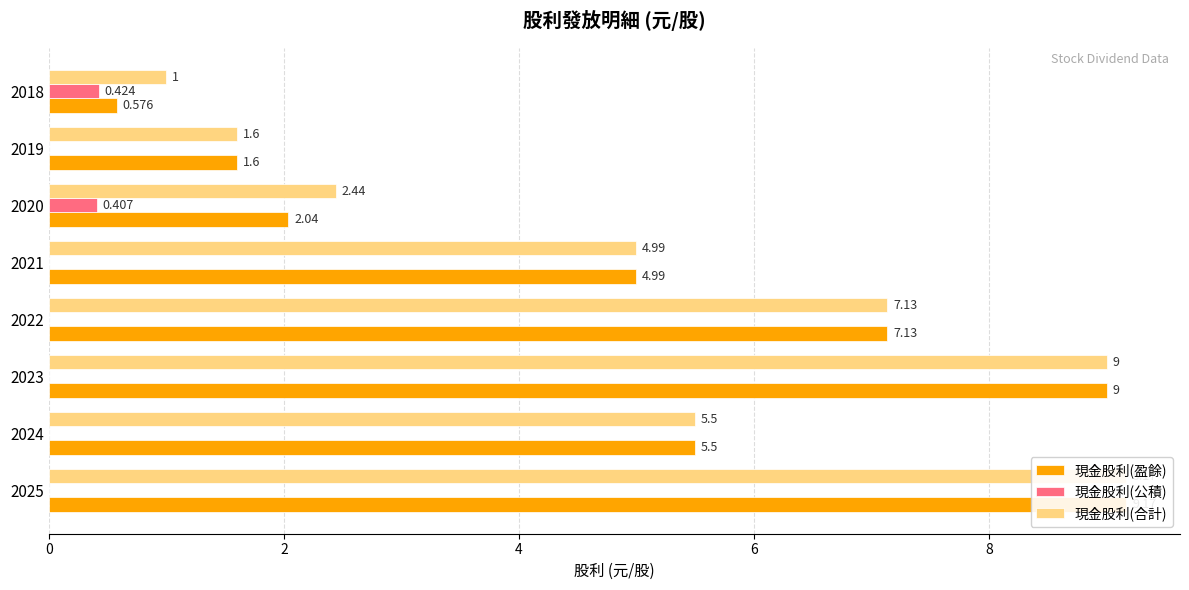

How many bars are there in total?

24